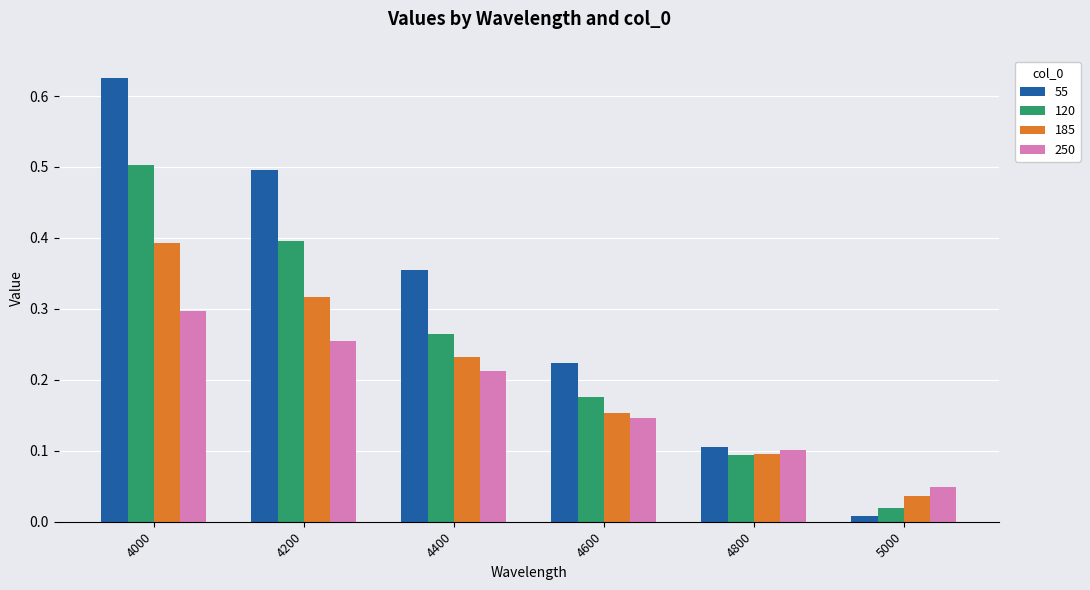

The value of 120 at 4200 is 0.4. True or false?

True